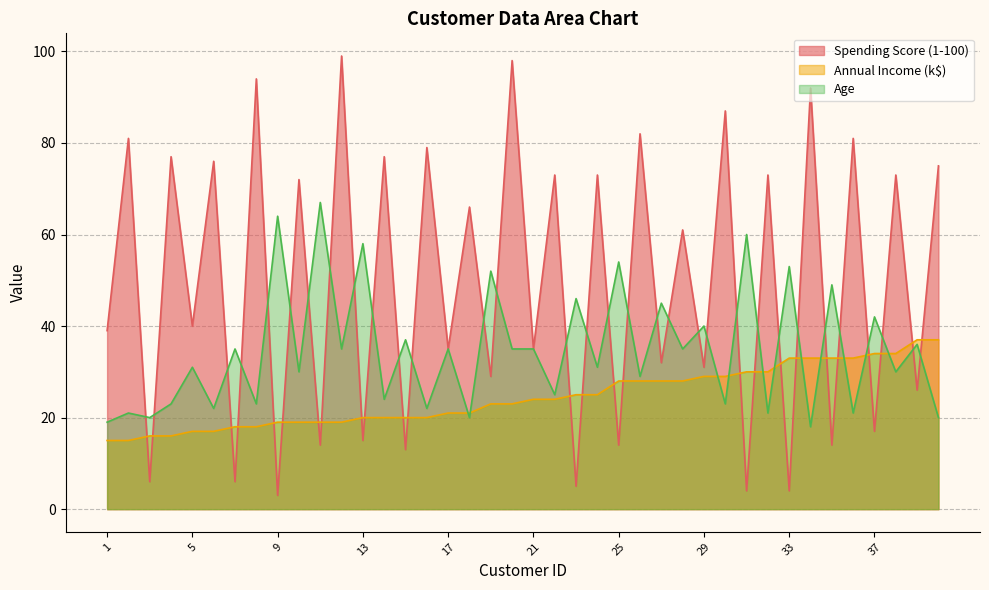

The value of Spending Score (1-100) at 10 is 105. True or false?

False